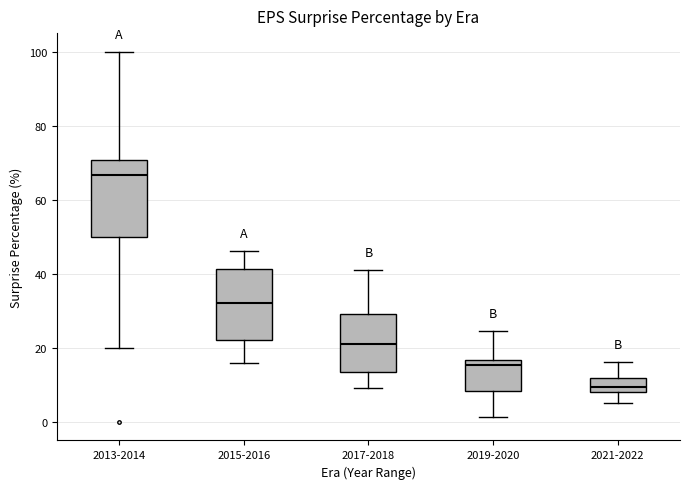

Reading left to right, transcribe this box plot: for each box, give where its median line is, the range the box spans, and where its two whiskers end, as read against the y-axis. The values are not printed on the chart, so give them approximately, as read against the axis.

2013-2014: median 66, box 50 to 70, whiskers 20 to 100
2015-2016: median 32, box 22 to 42, whiskers 16 to 46
2017-2018: median 22, box 14 to 30, whiskers 10 to 40
2019-2020: median 16 (just below the box's upper edge), box 8 to 16, whiskers 2 to 24
2021-2022: median 10, box 8 to 12, whiskers 6 to 16